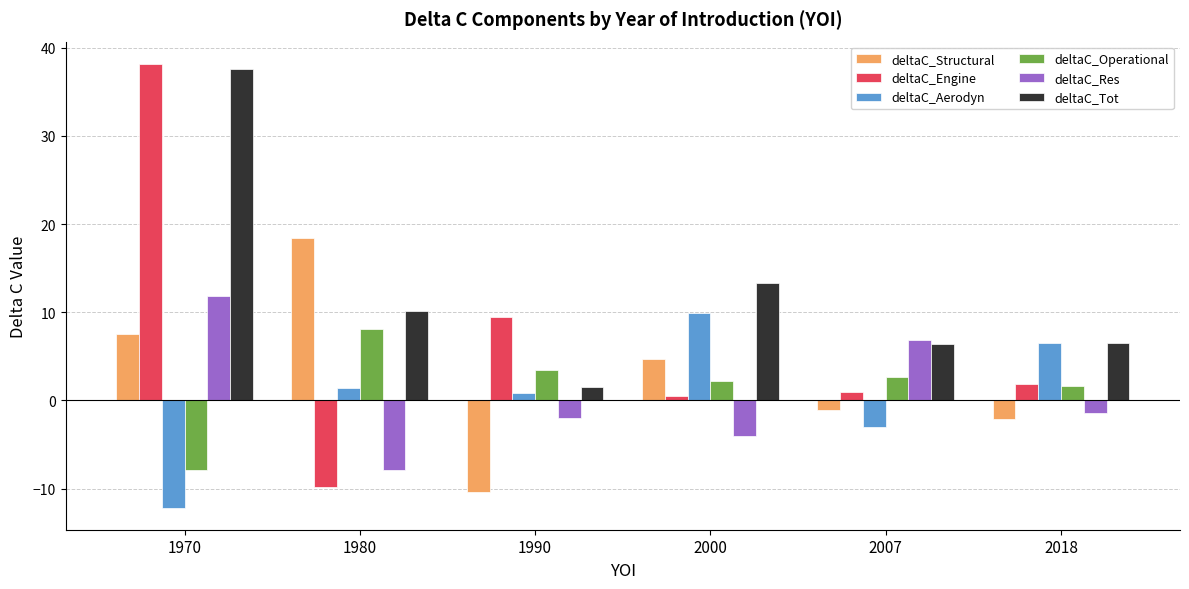

Which series has the largest range (max minus min)?

deltaC_Engine